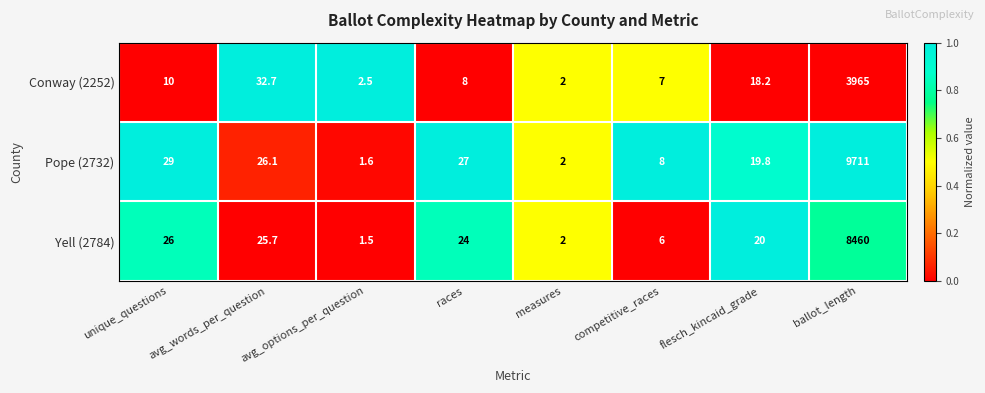

At which category is the sum across all series the highest?

ballot_length